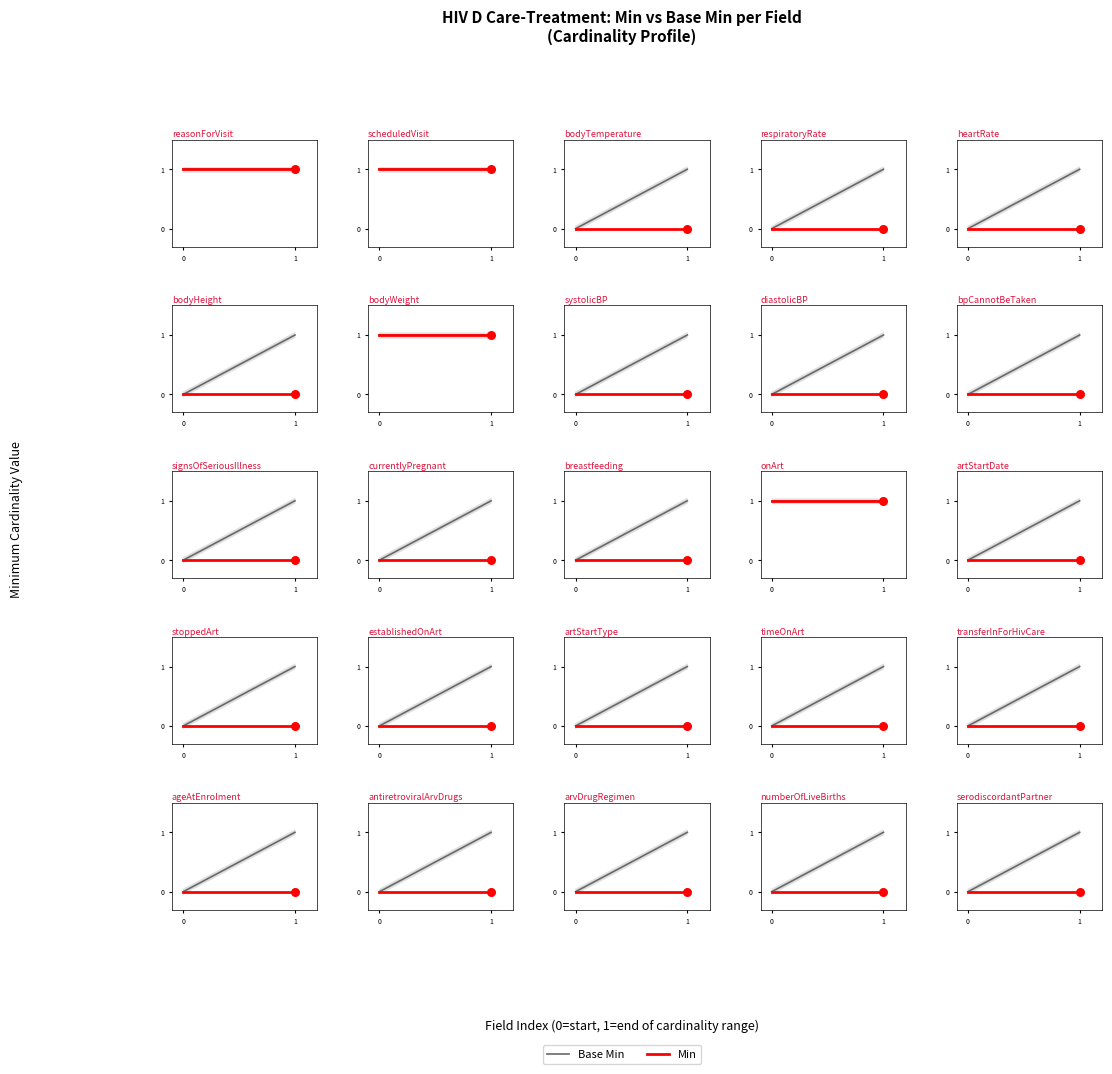

Which series reaches the minimum Y coordinate?

Base Min